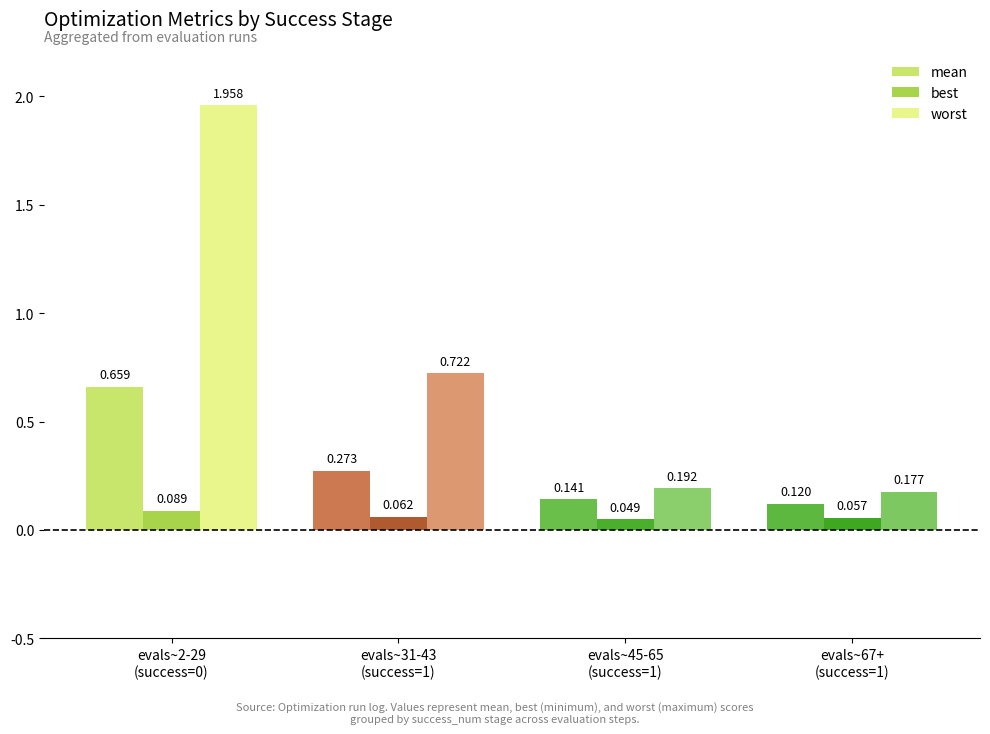

List the series in order of their overall mean, highest first.

worst, mean, best